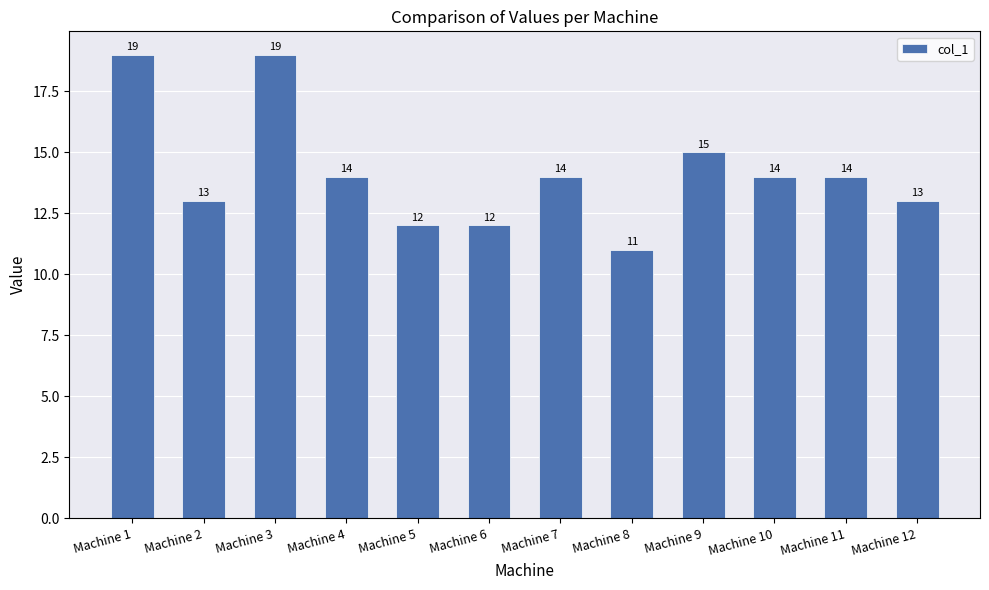

What is the sum of all values?

170